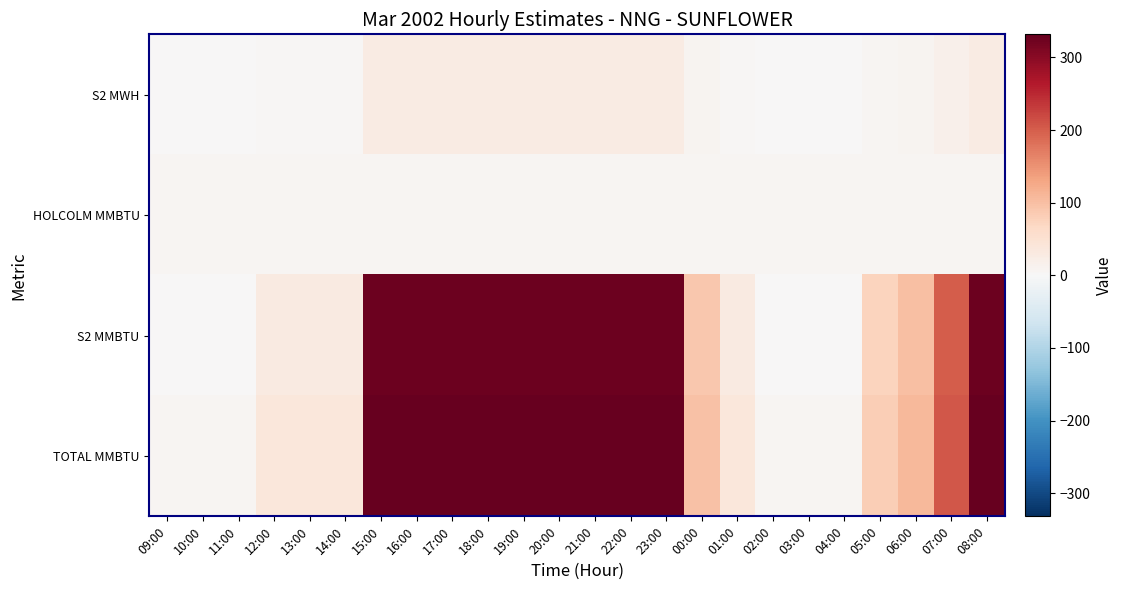

How many distinct data groups are displayed?

4